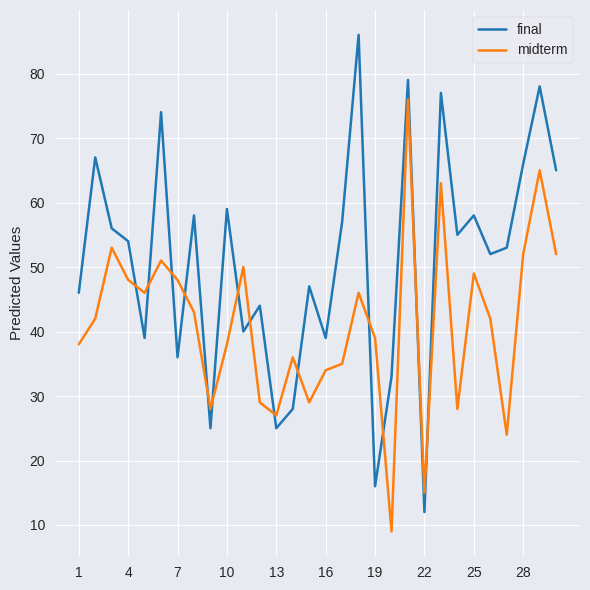

List the series in order of their peak value, lowest first.

midterm, final